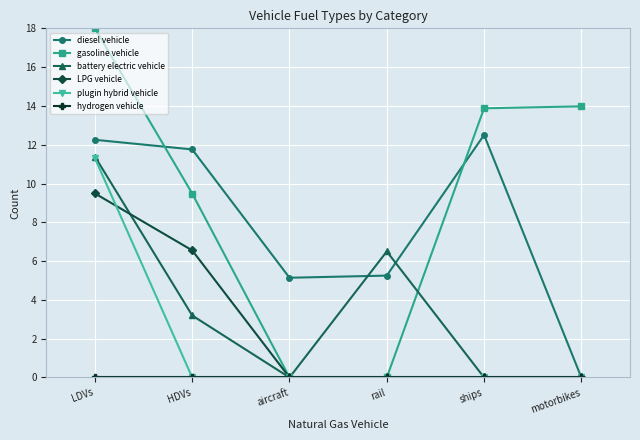

How many data points does each series have?

6